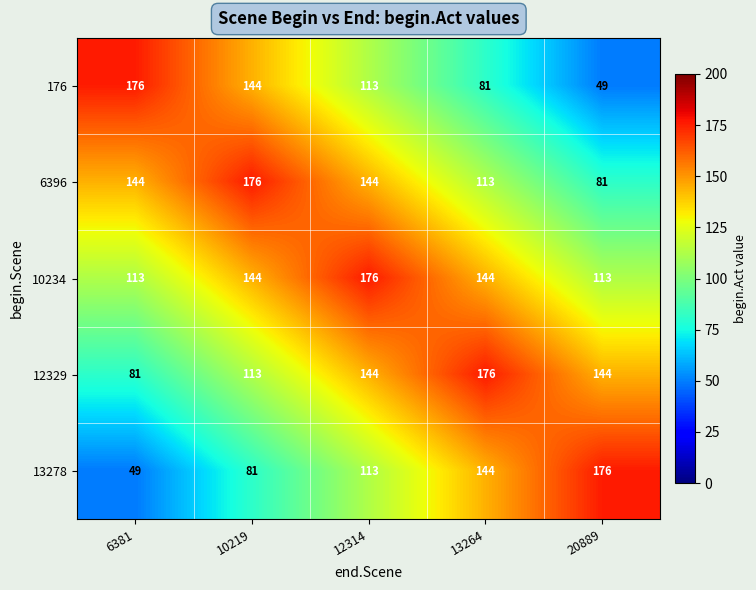

Reading right to left, list all the values displayed in this chart.

176: 20889=49	13264=81	12314=113	10219=144	6381=176
6396: 20889=81	13264=113	12314=144	10219=176	6381=144
10234: 20889=113	13264=144	12314=176	10219=144	6381=113
12329: 20889=144	13264=176	12314=144	10219=113	6381=81
13278: 20889=176	13264=144	12314=113	10219=81	6381=49